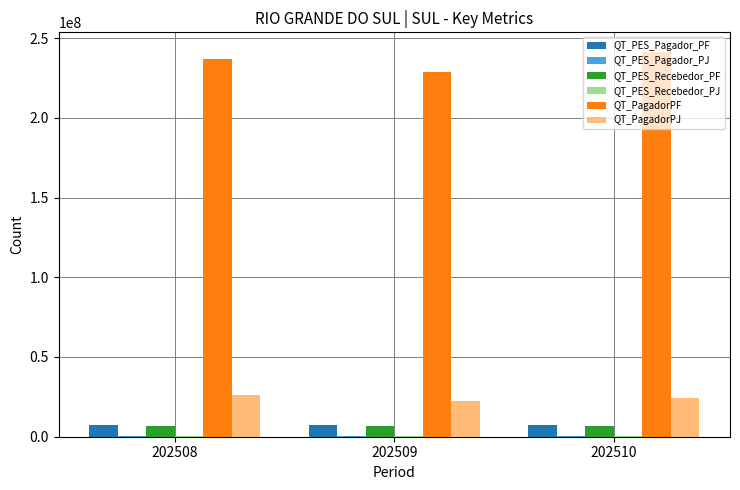

What is the maximum value shown in the chart?

241495168